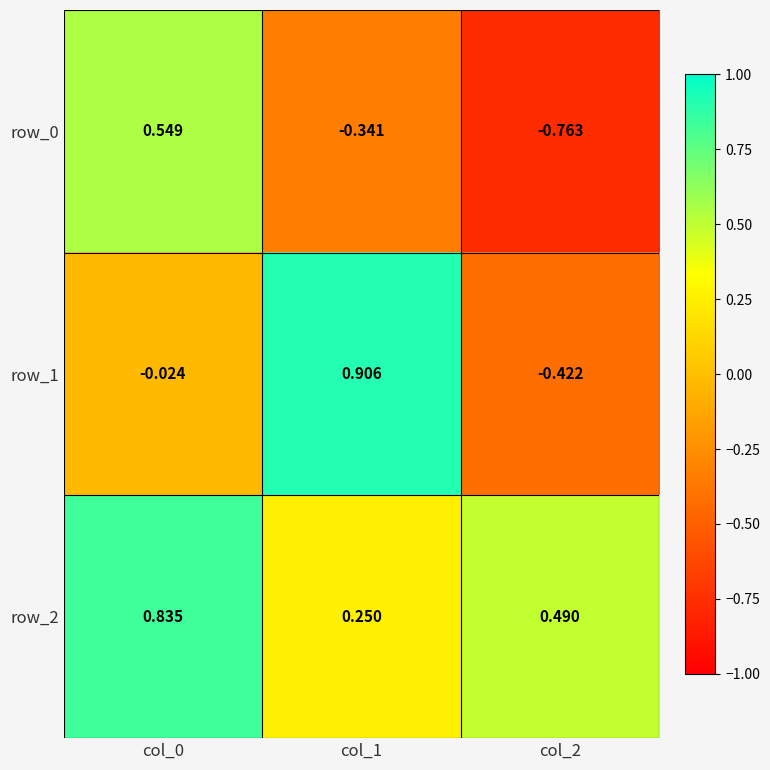

Is it true that row_1 equals 0.5 at col_1?

False